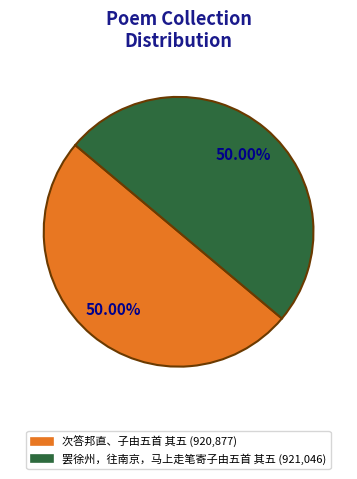

What is the ratio of the value at 罢徐州，往南京，马上走笔寄子由五首 其五 to the value at 次答邦直、子由五首 其五?

1.0